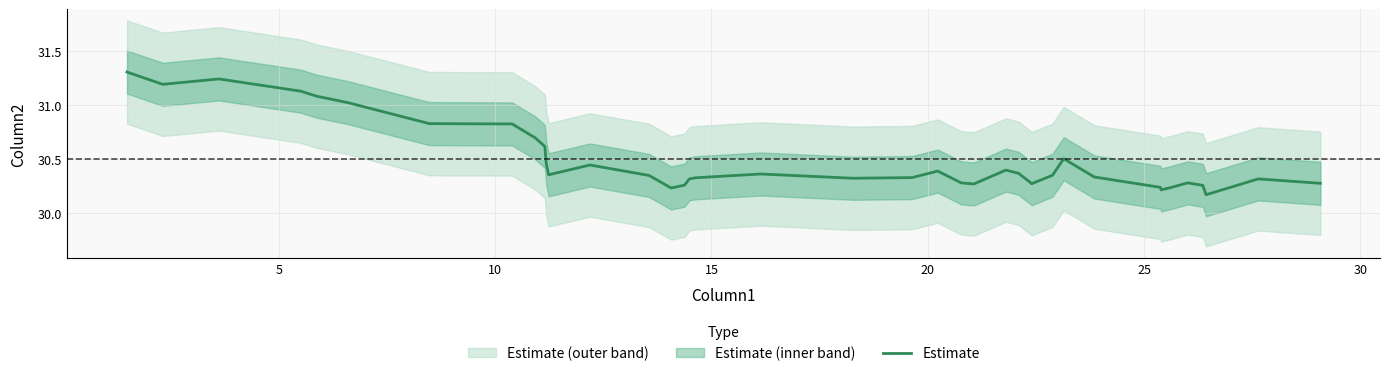

The value at 39 is 46.1. True or false?

False